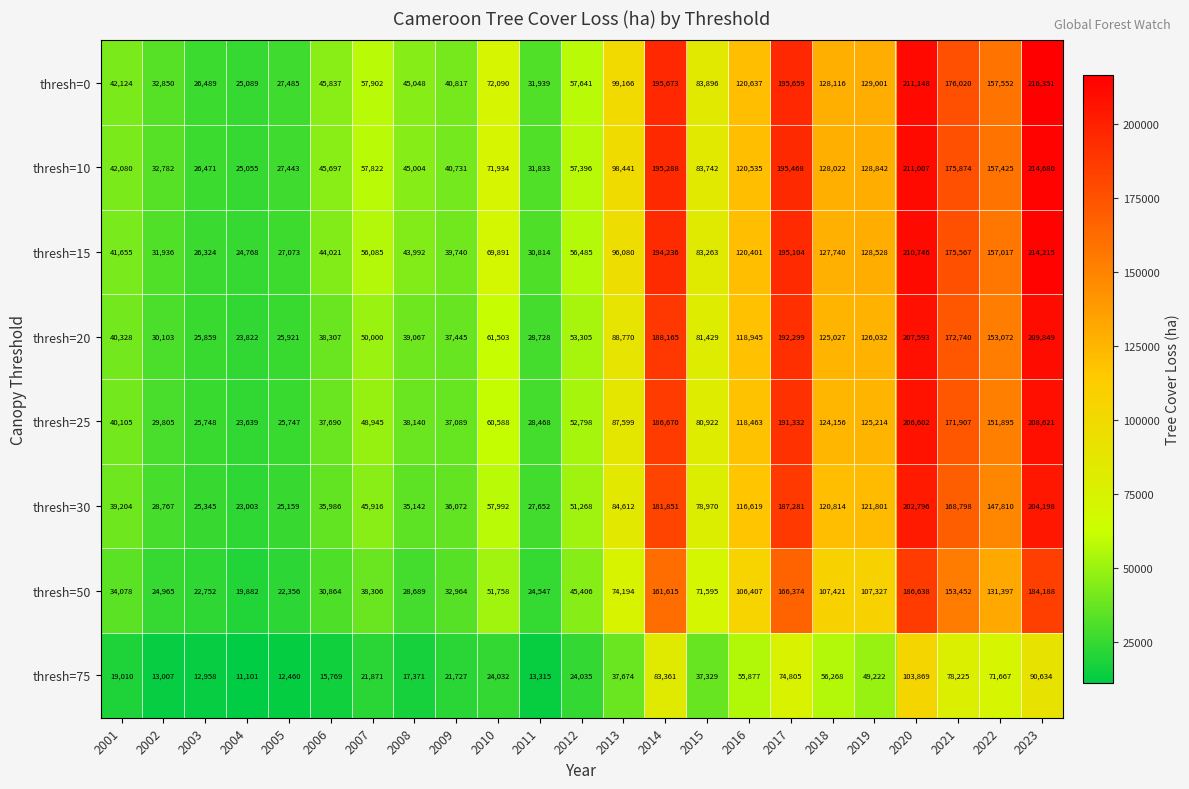

List the series in order of their peak value, lowest first.

thresh=75, thresh=50, thresh=30, thresh=25, thresh=20, thresh=15, thresh=10, thresh=0